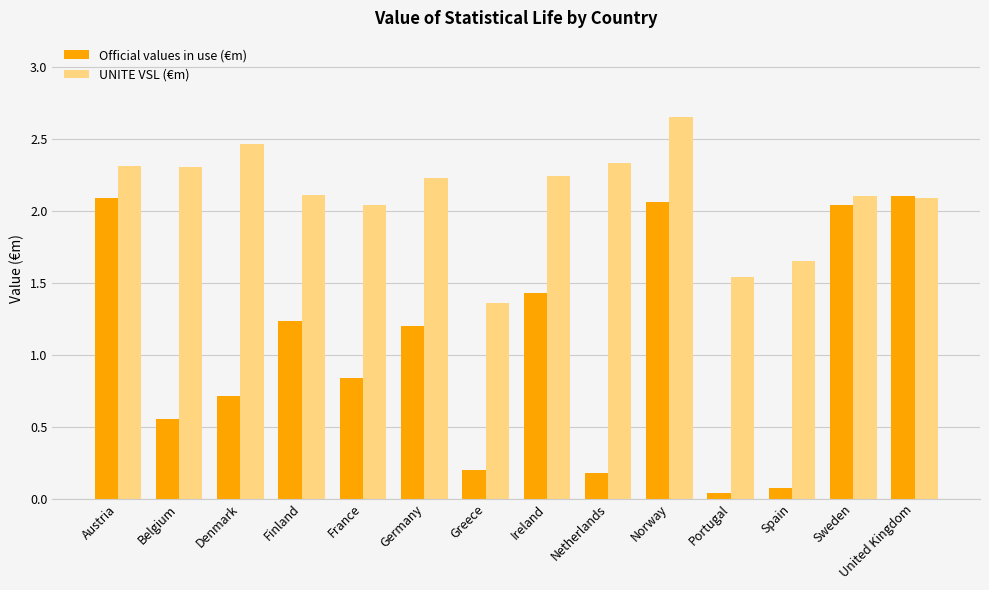

What is the difference between the second highest and second lowest values in the UNITE VSL (€m) series?

0.9